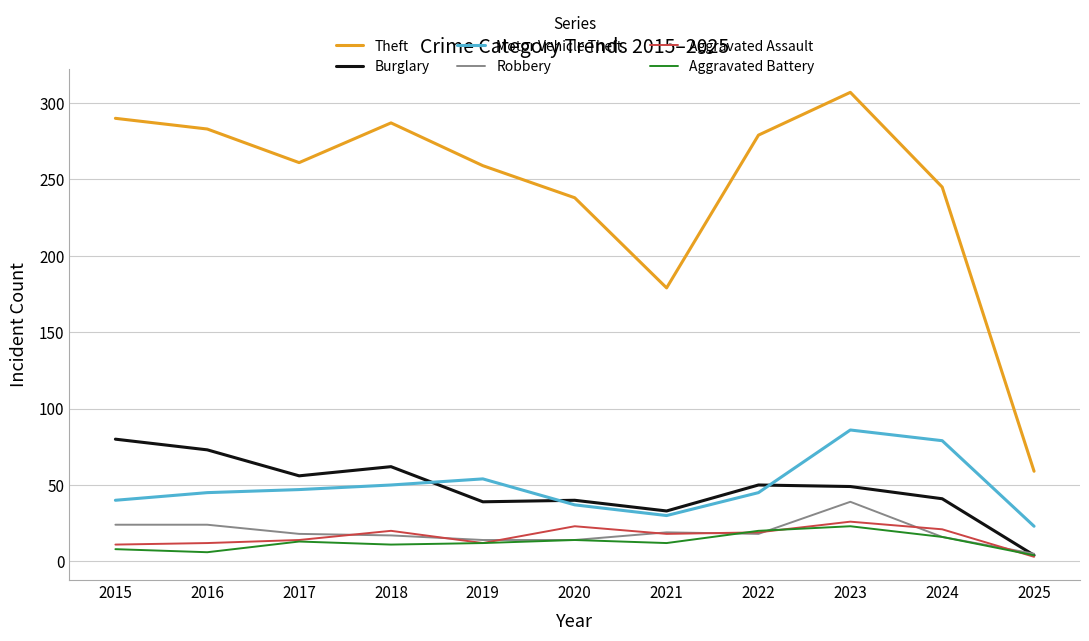

What is the spread (max minus min) of values at 2024?

229